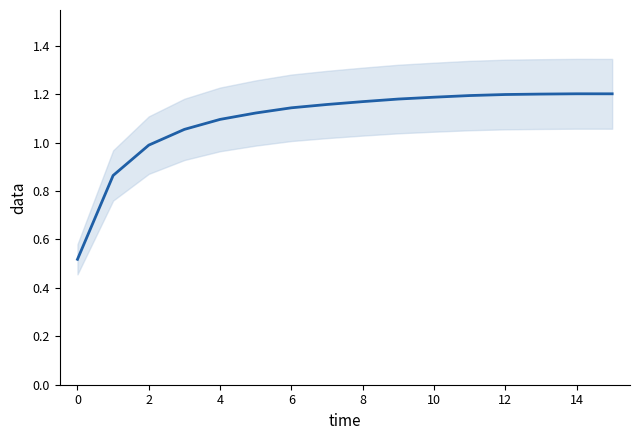

What is the difference between the maximum and minimum values?

0.7